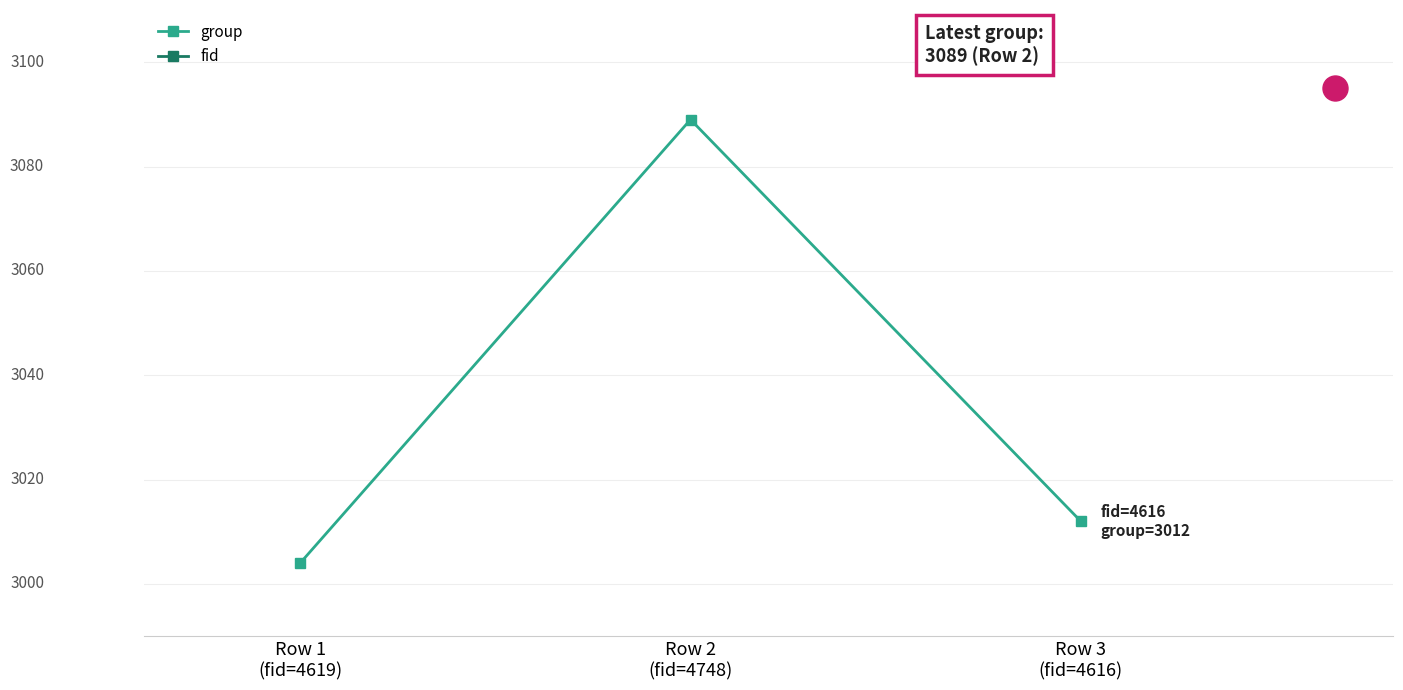

The value of fid at Row 2
(fid=4748) is 1262. True or false?

False